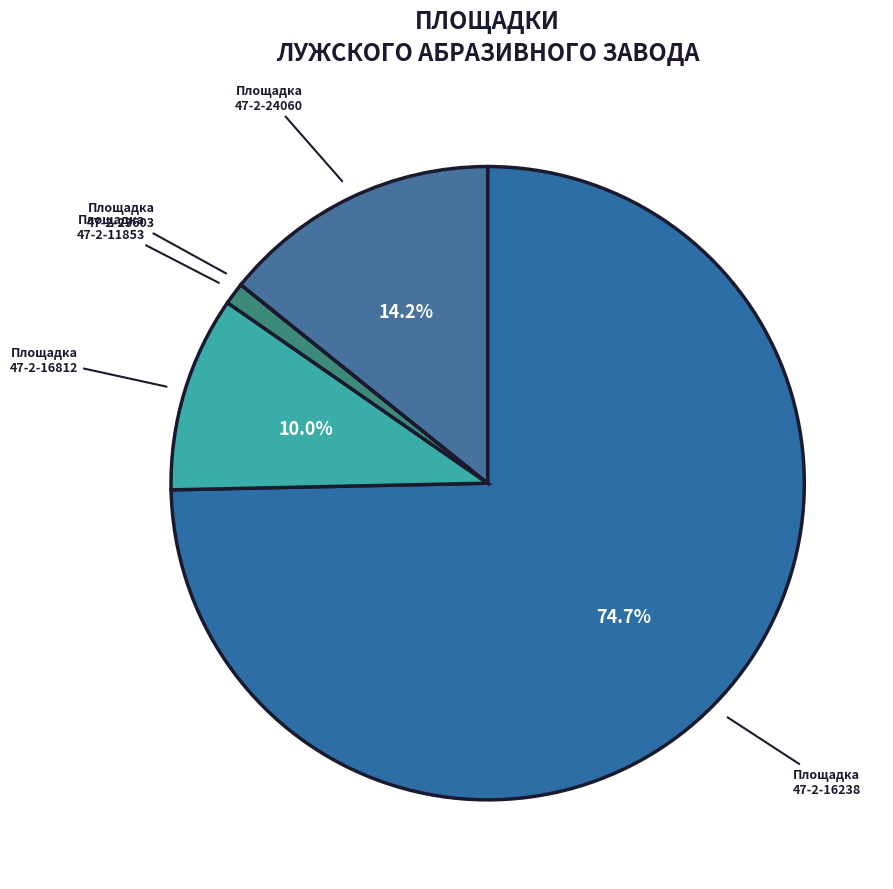

How many segments does this pie chart have?

5